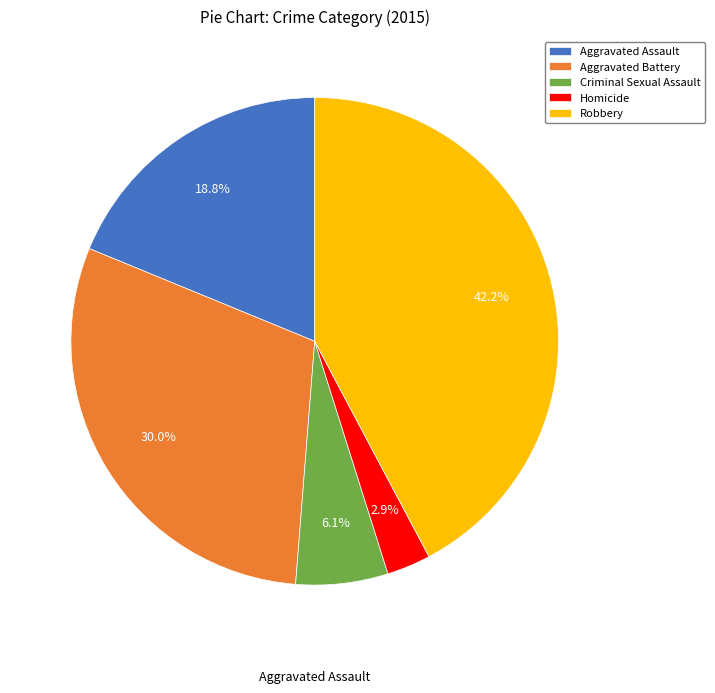

Which category has the smallest portion of the pie?

Homicide